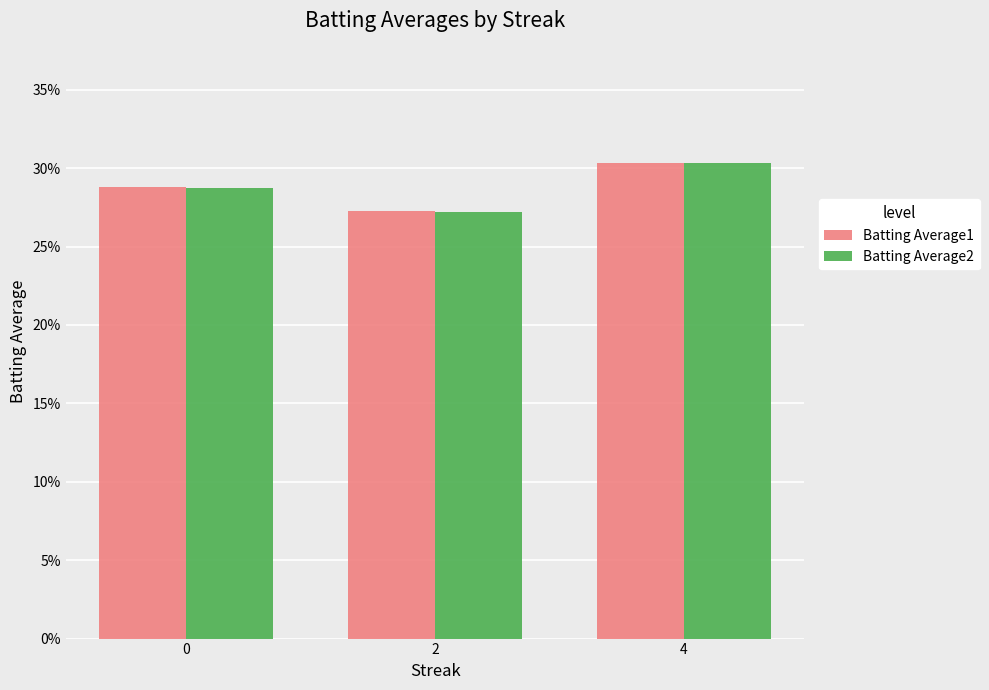

Which has a higher value, 0 or 4?

4